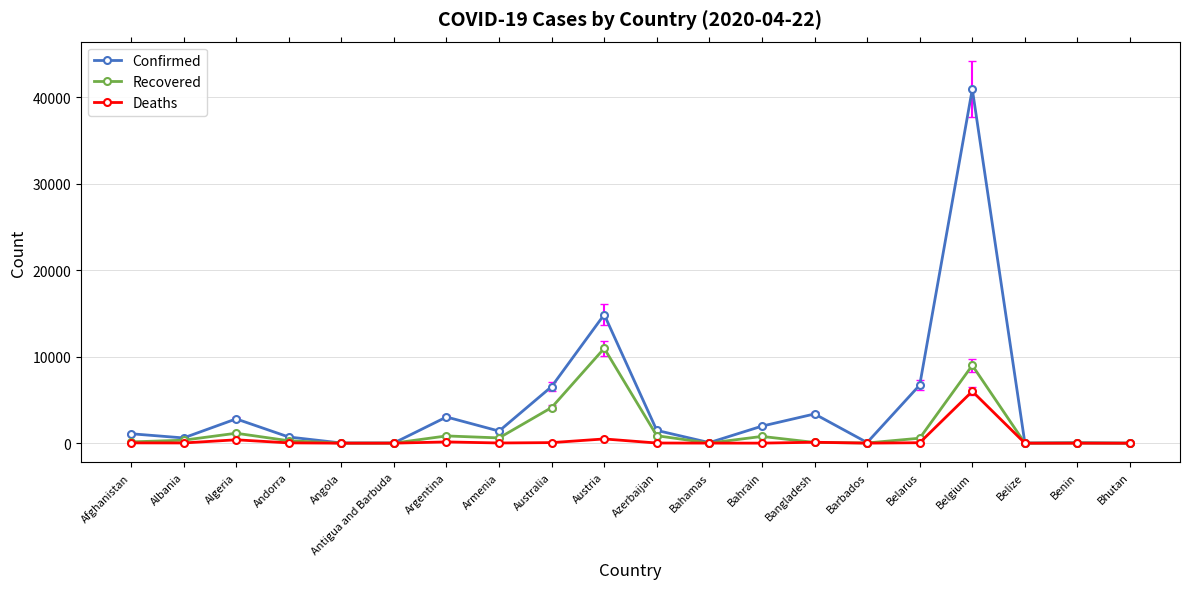

What is the difference between the maximum and minimum values in the Deaths series?

5998